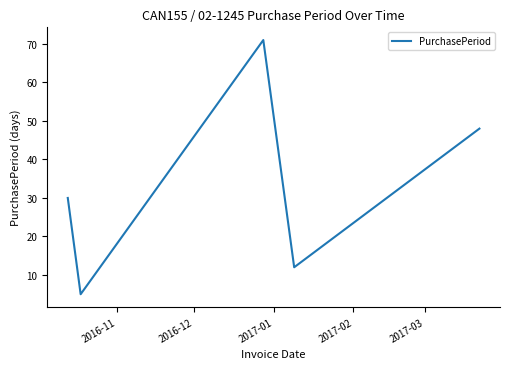

What is the average value?

32